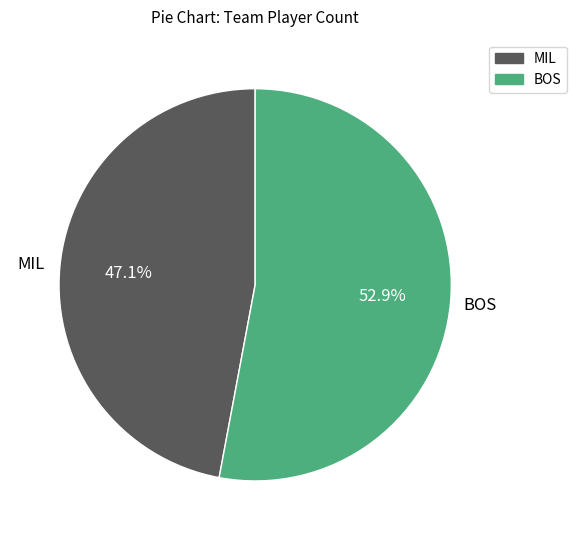

Rank the categories by value from lowest to highest.

MIL, BOS